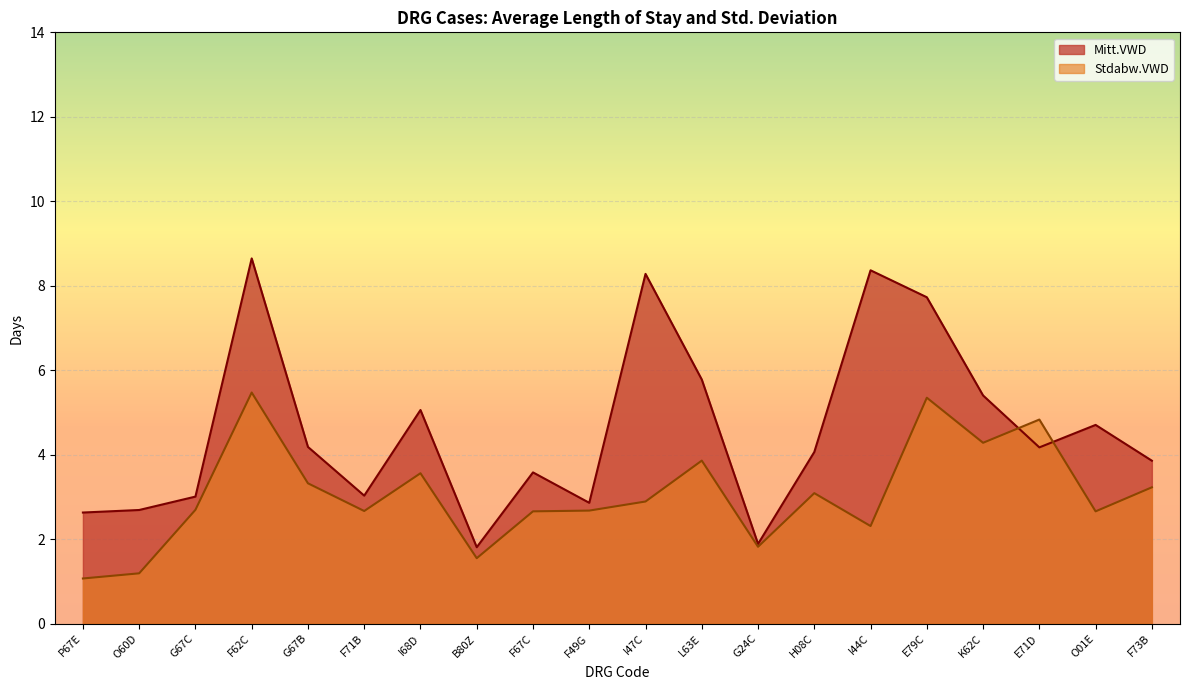

Reading left to right, extract all data points from this chart.

Mitt.VWD: P67E=2.6	O60D=2.7	G67C=3.0	F62C=8.6	G67B=4.2	F71B=3.0	I68D=5.1	B80Z=1.8	F67C=3.6	F49G=2.9	I47C=8.3	L63E=5.8	G24C=1.9	H08C=4.1	I44C=8.4	E79C=7.7	K62C=5.4	E71D=4.2	O01E=4.7	F73B=3.9
Stdabw.VWD: P67E=1.1	O60D=1.2	G67C=2.7	F62C=5.5	G67B=3.3	F71B=2.7	I68D=3.6	B80Z=1.6	F67C=2.7	F49G=2.7	I47C=2.9	L63E=3.9	G24C=1.8	H08C=3.1	I44C=2.3	E79C=5.4	K62C=4.3	E71D=4.8	O01E=2.7	F73B=3.2